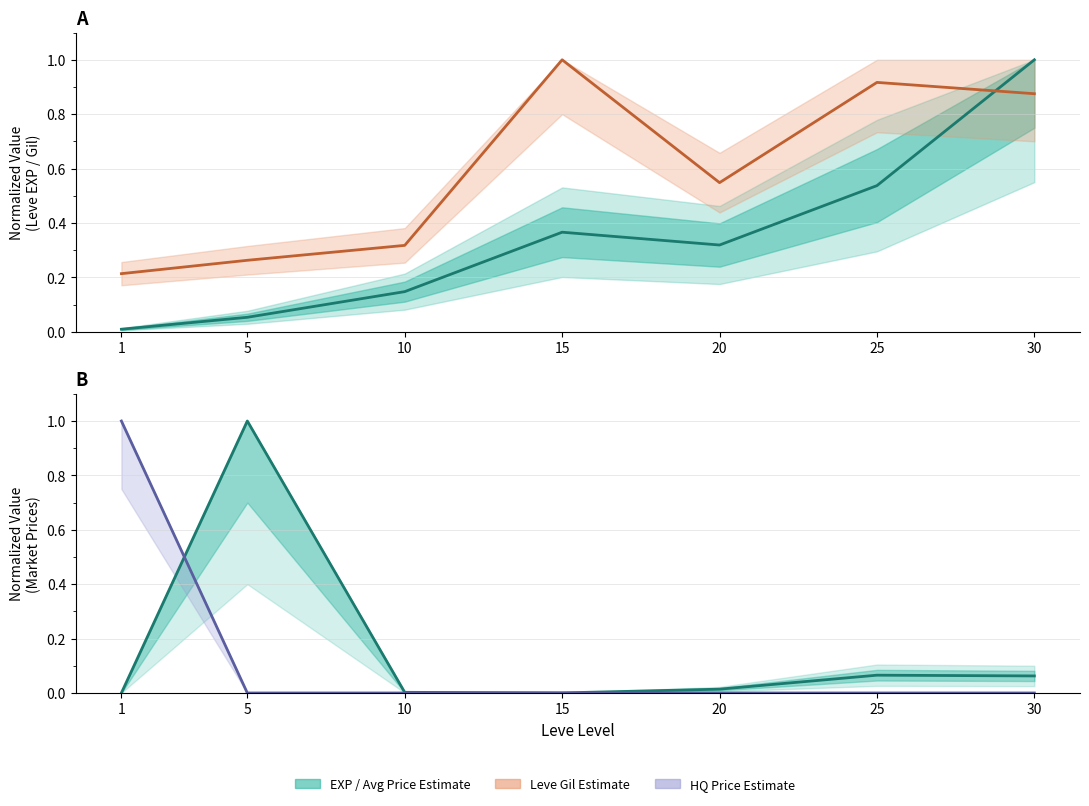

In Leve EXP, how many points are lower than both neighbors (excluding endpoints)?

1